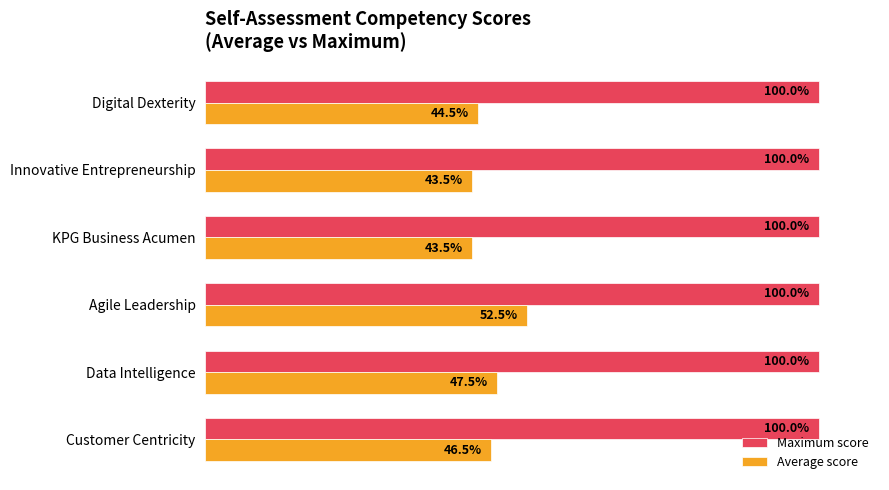

Which series has the largest range (max minus min)?

Average score